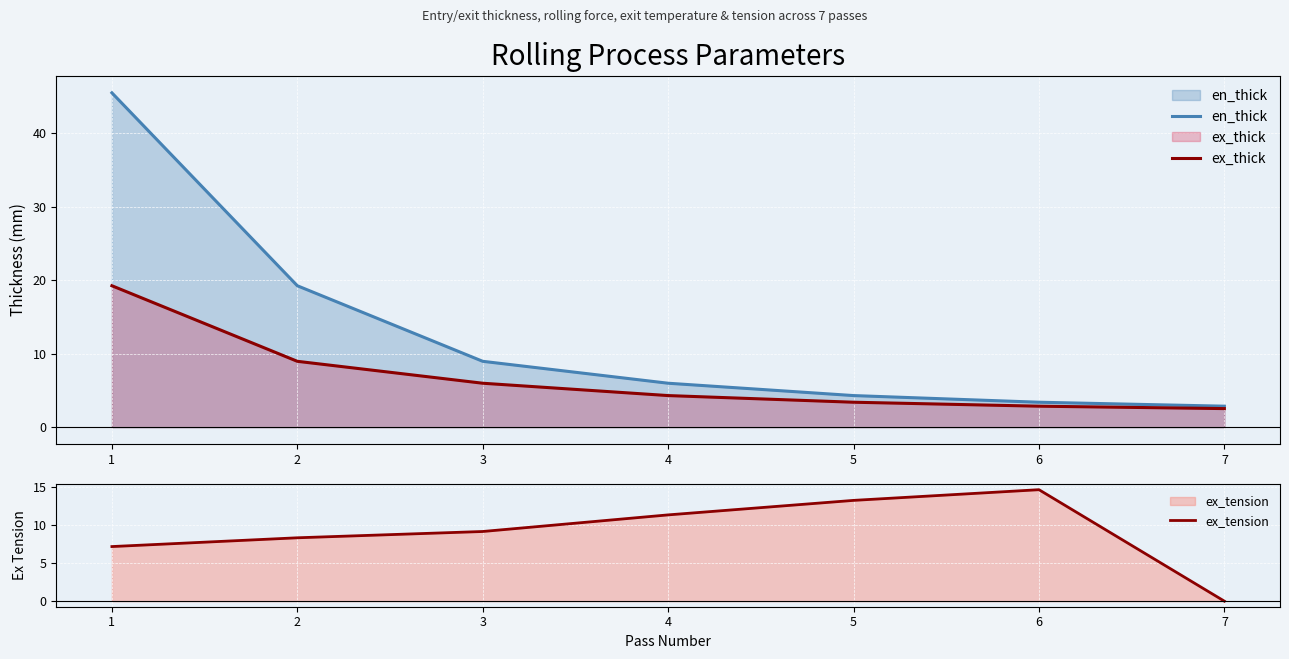

At how many categories does at least one series exceed 18?

2